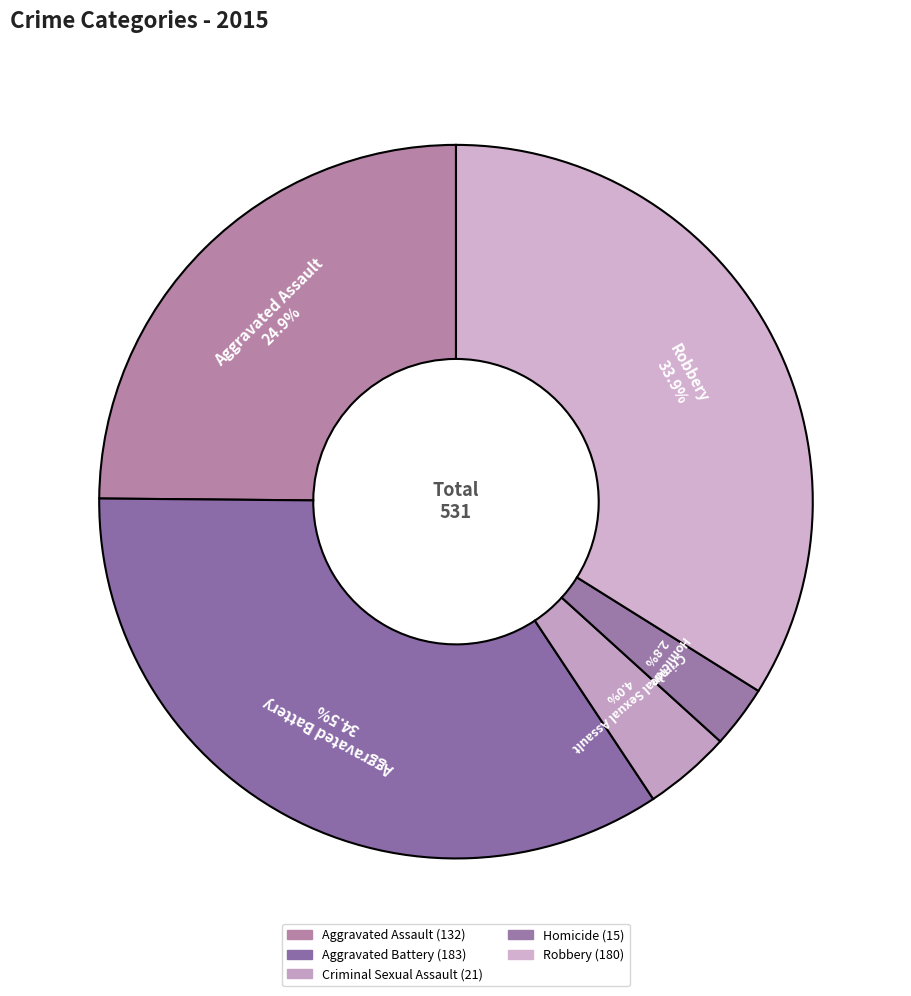

Combined, do Criminal Sexual Assault and Homicide account for over 50%?

No